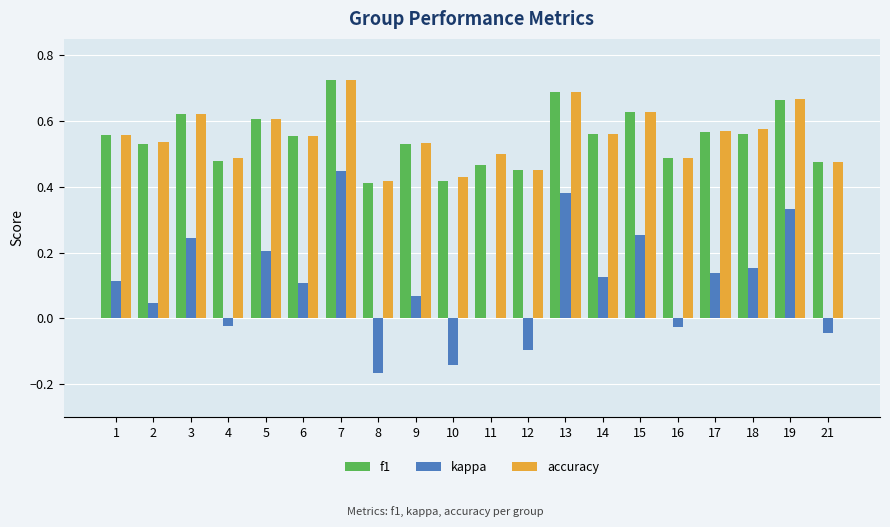

The f1 series shows 0.6 at 15. True or false?

True